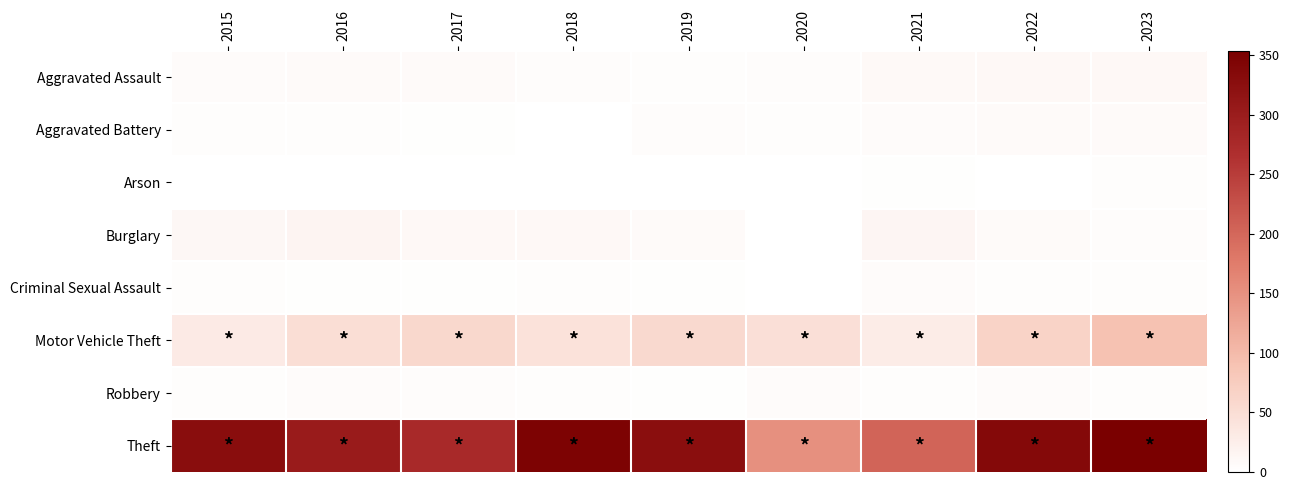

How many series are shown in this chart?

8